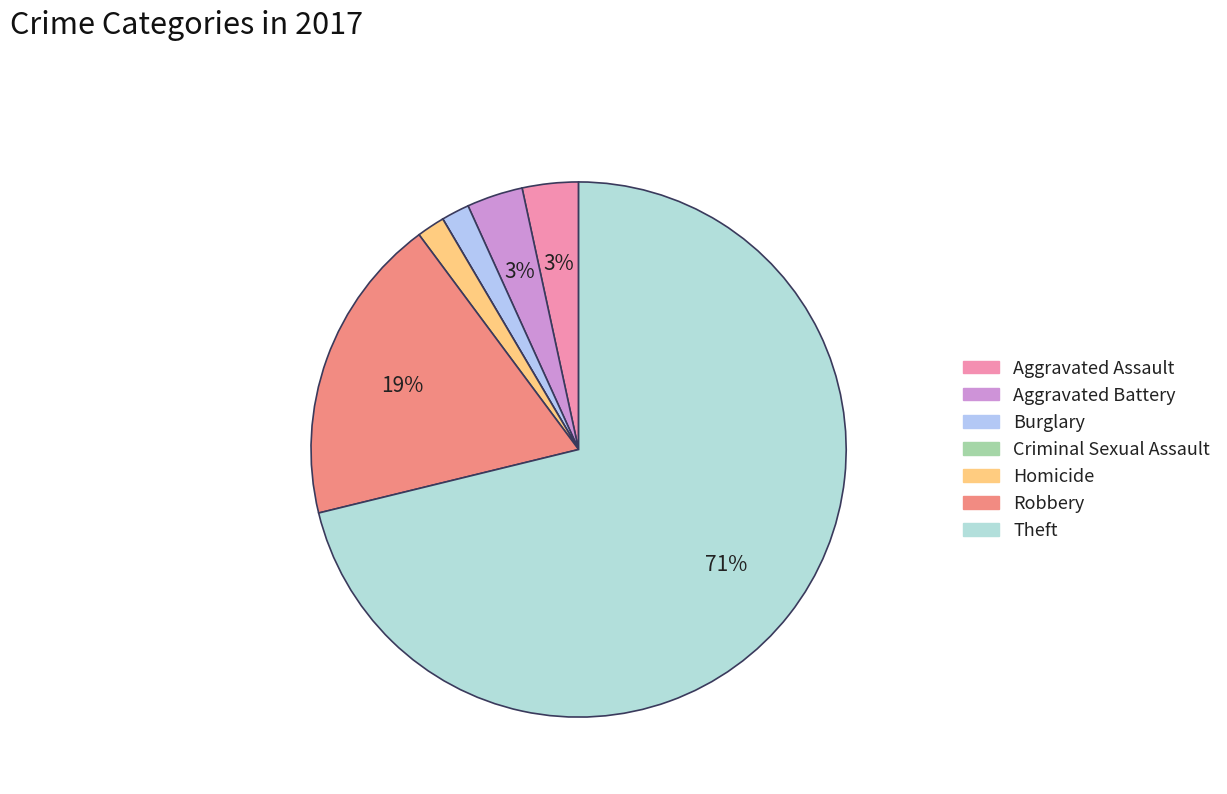

What is the change in value from Aggravated Battery to Robbery?

+9